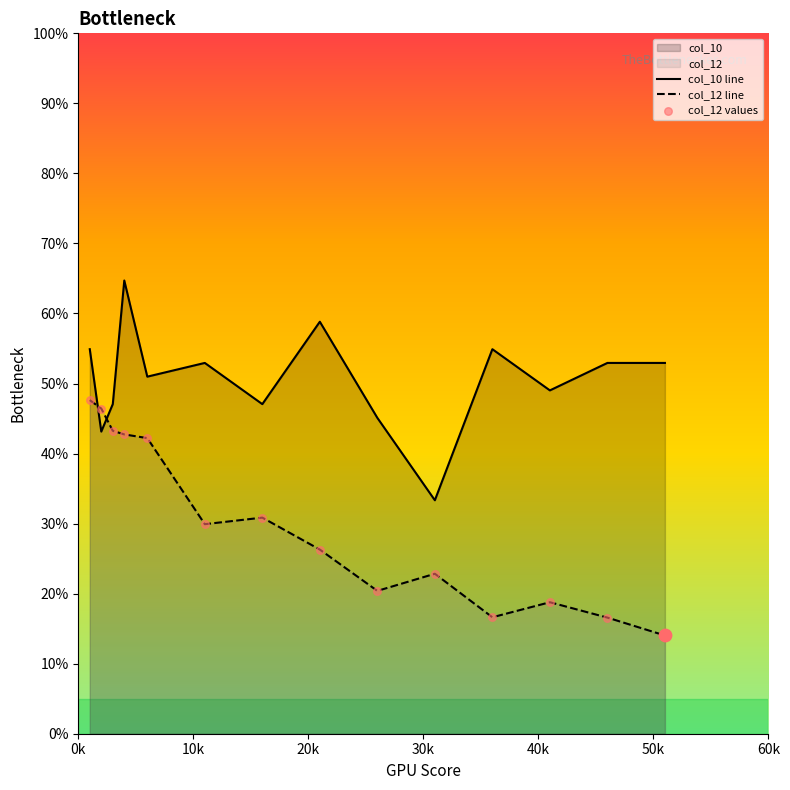

At which category is the sum across all series the highest?

4